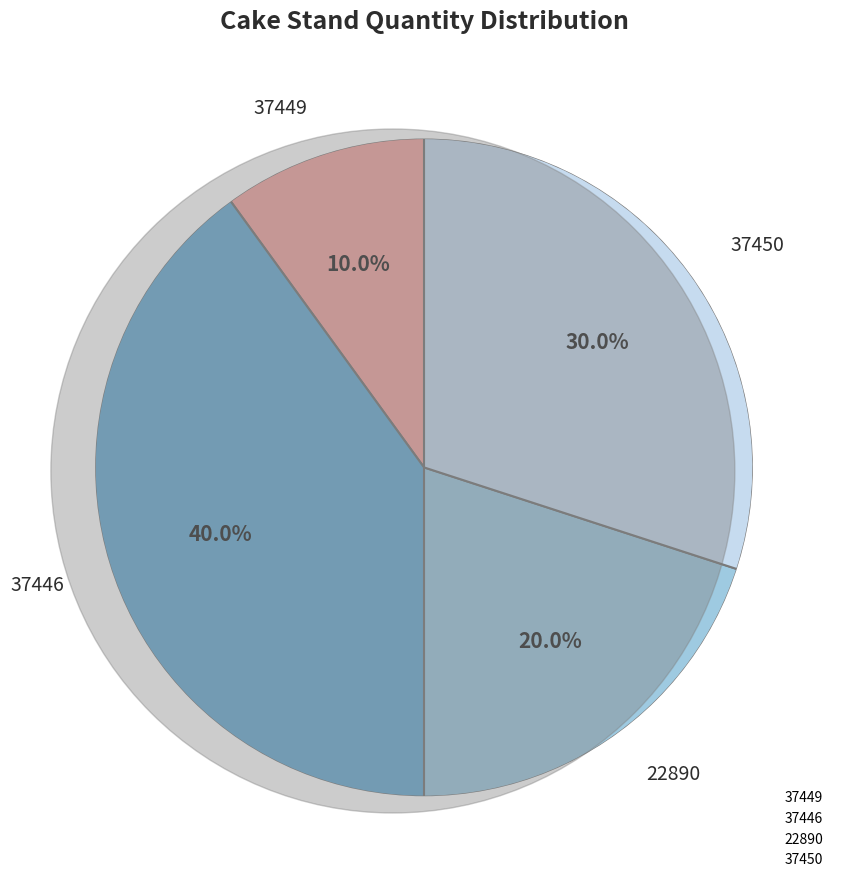

Does 37450 account for over 50% of the chart?

No